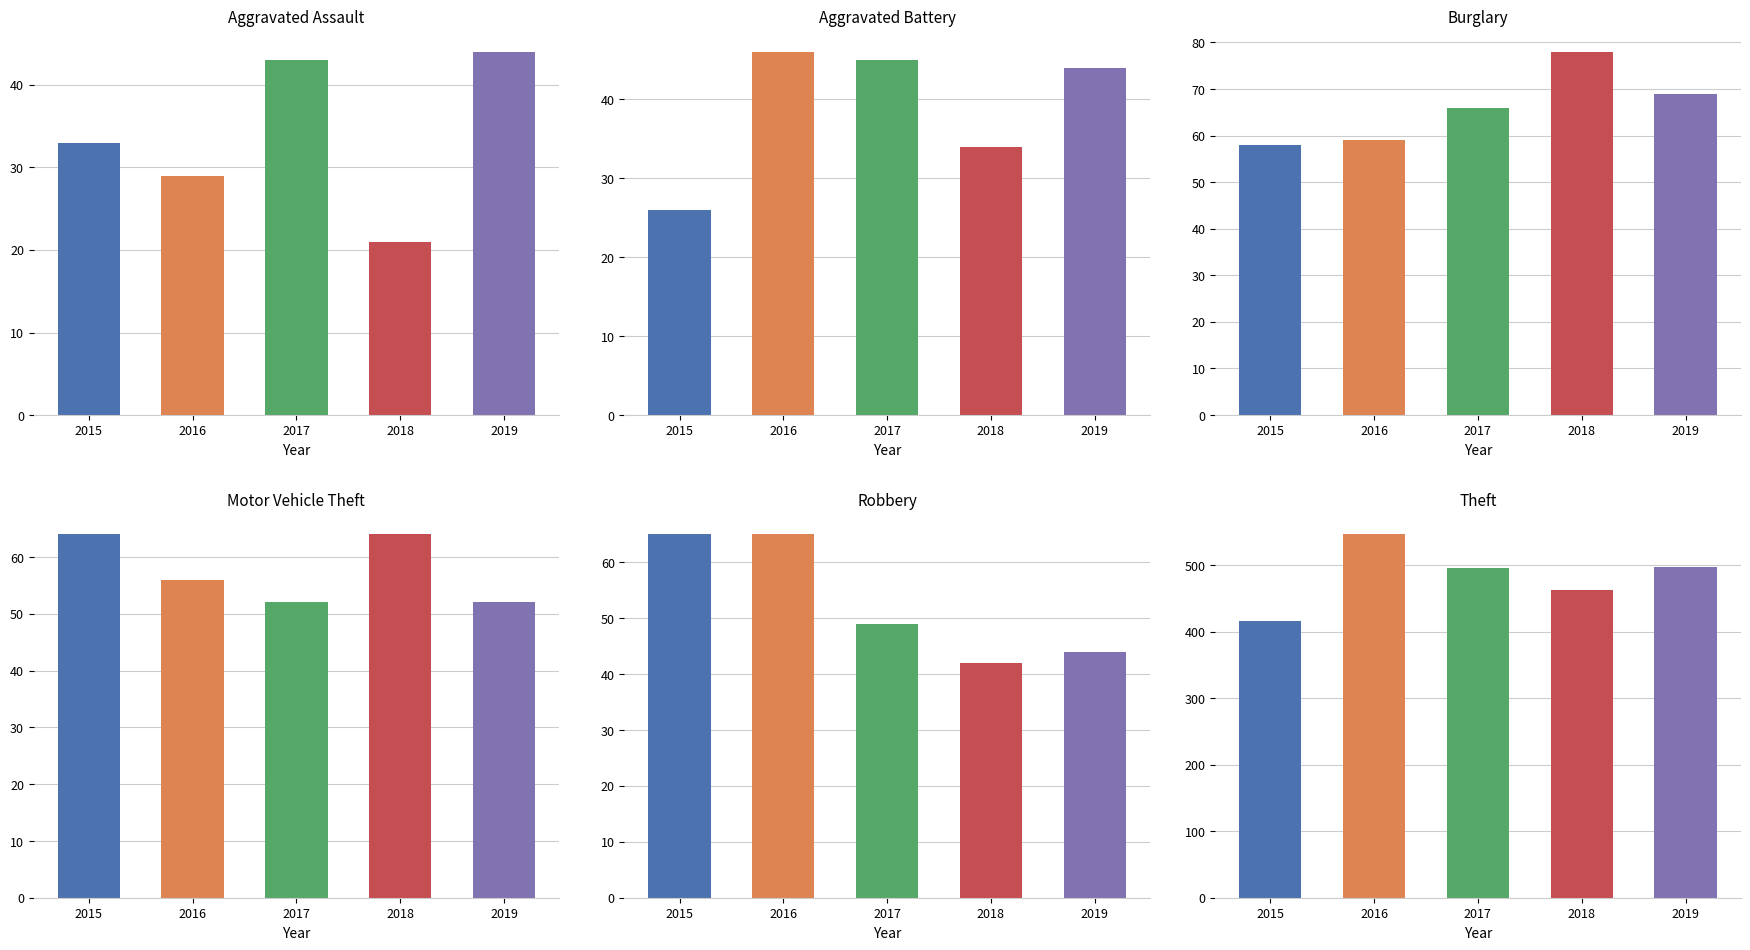

Reading left to right, what are all the values shown in this chart?

Aggravated Assault: 2015=33	2016=29	2017=43	2018=21	2019=44
Aggravated Battery: 2015=26	2016=46	2017=45	2018=34	2019=44
Burglary: 2015=58	2016=59	2017=66	2018=78	2019=69
Motor Vehicle Theft: 2015=64	2016=56	2017=52	2018=64	2019=52
Robbery: 2015=65	2016=65	2017=49	2018=42	2019=44
Theft: 2015=416	2016=546	2017=495	2018=463	2019=497